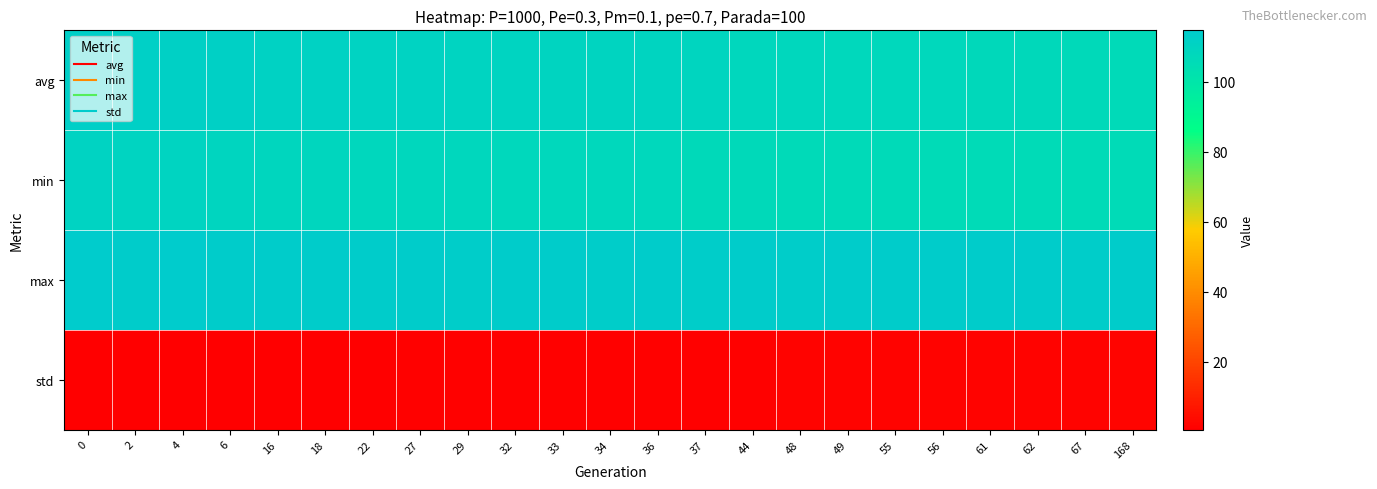

Which series has the largest range (max minus min)?

avg